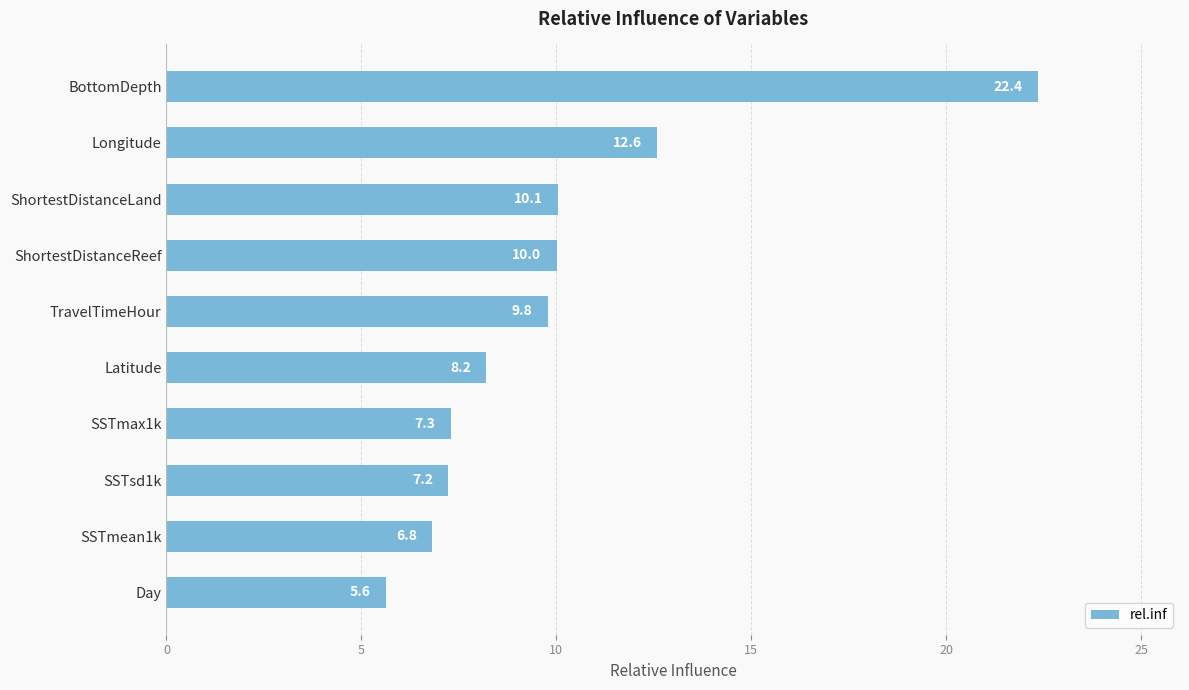

What position from the bottom is TravelTimeHour?

6